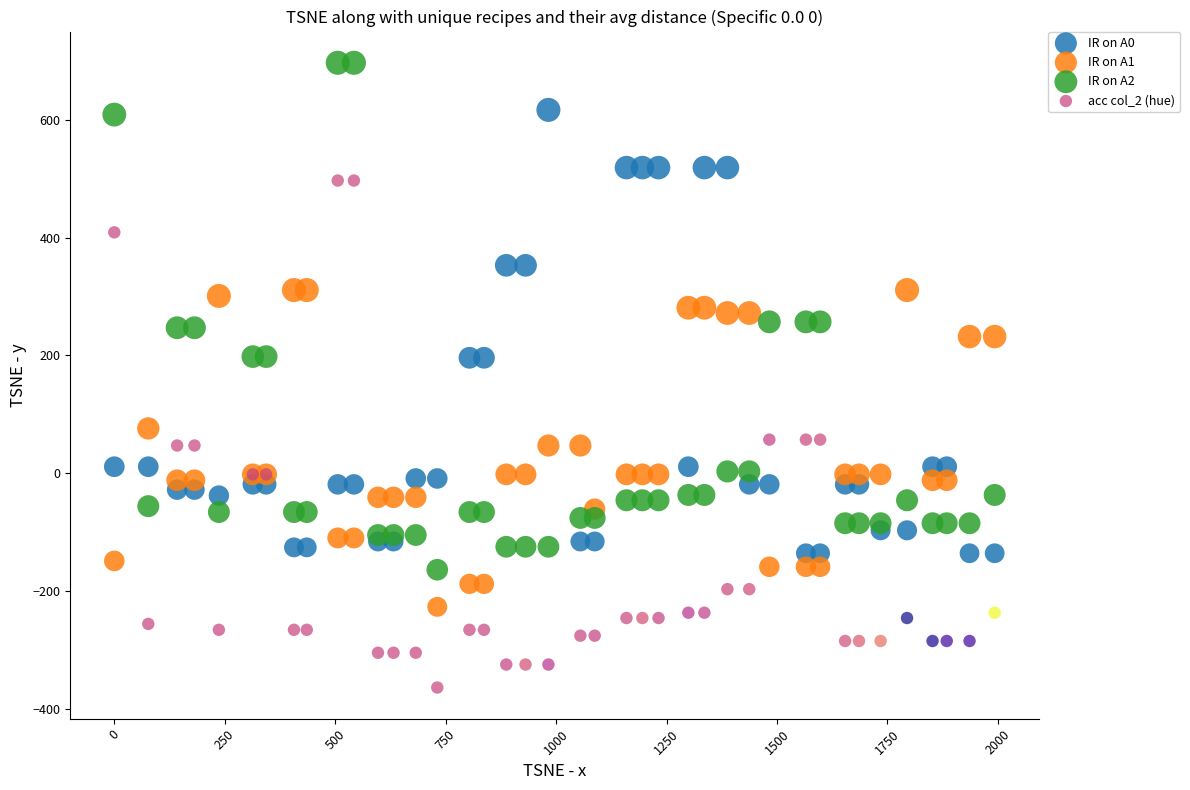

Which series reaches the minimum Y coordinate?

acc col_2 (hue)